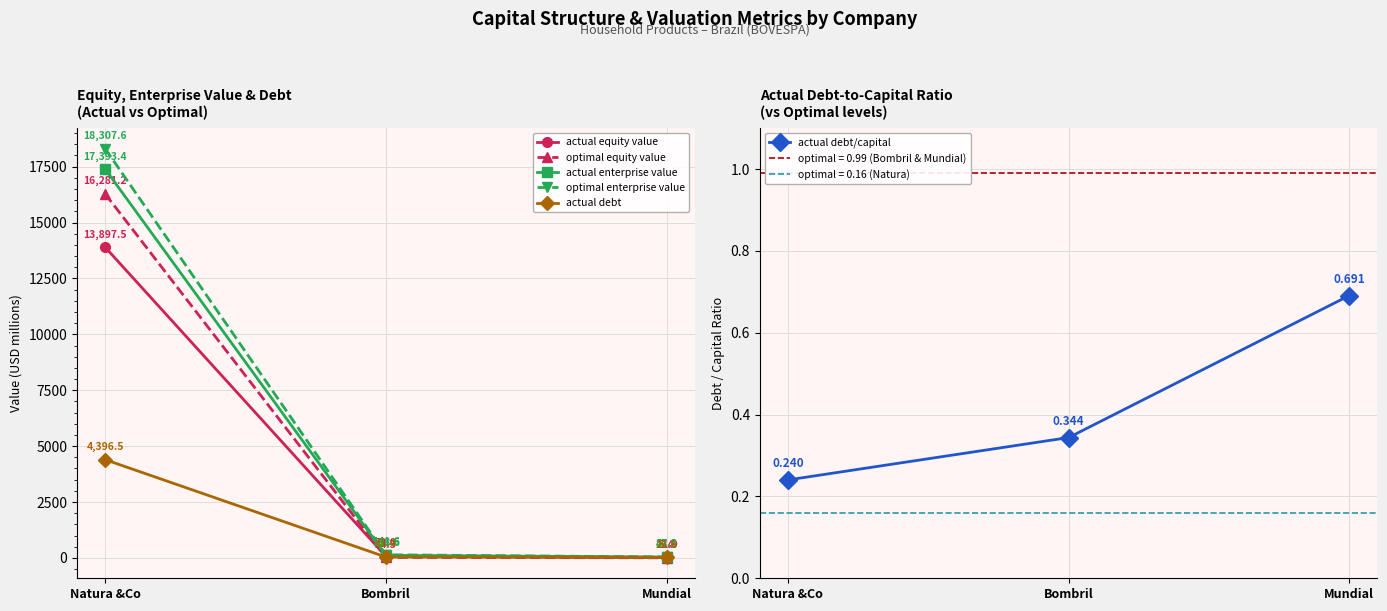

What position from the right is Natura &Co?

3